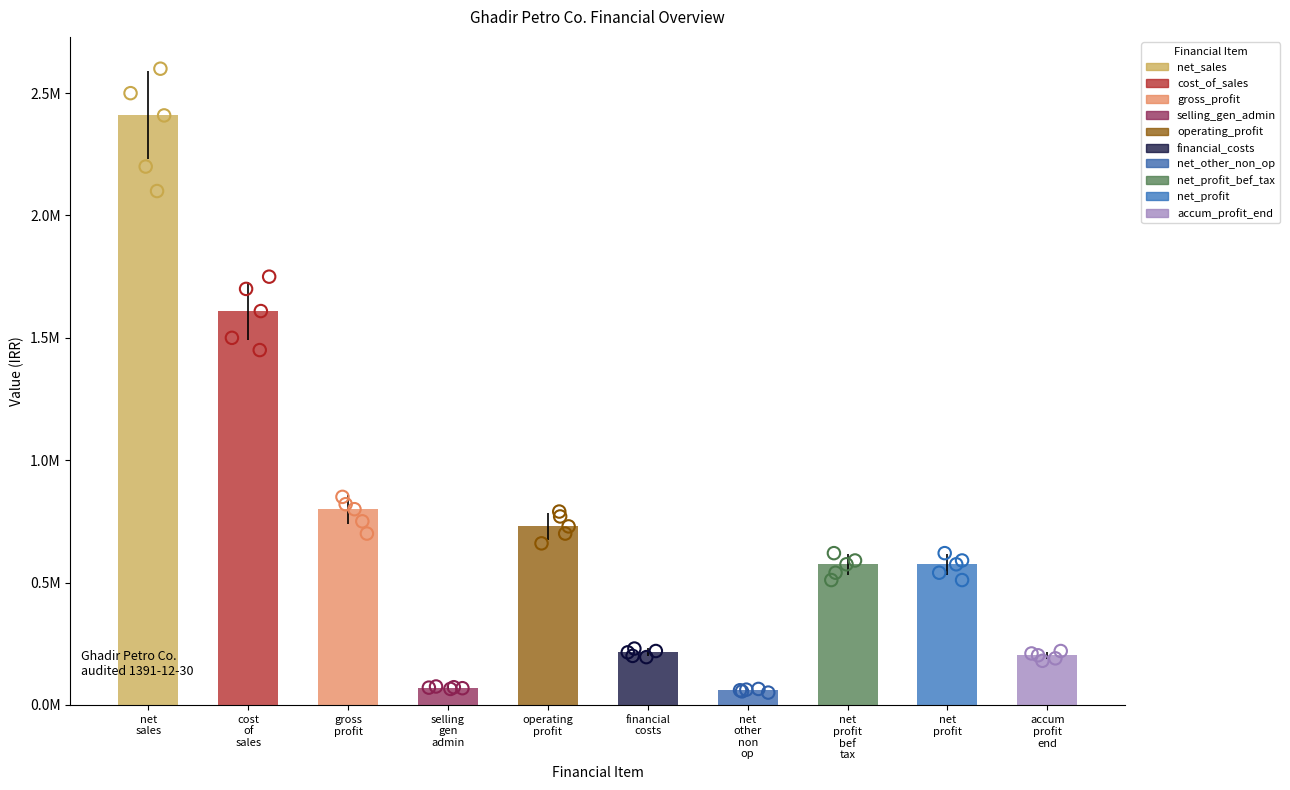

Between net_profit and operating_profit, which is larger?

operating_profit